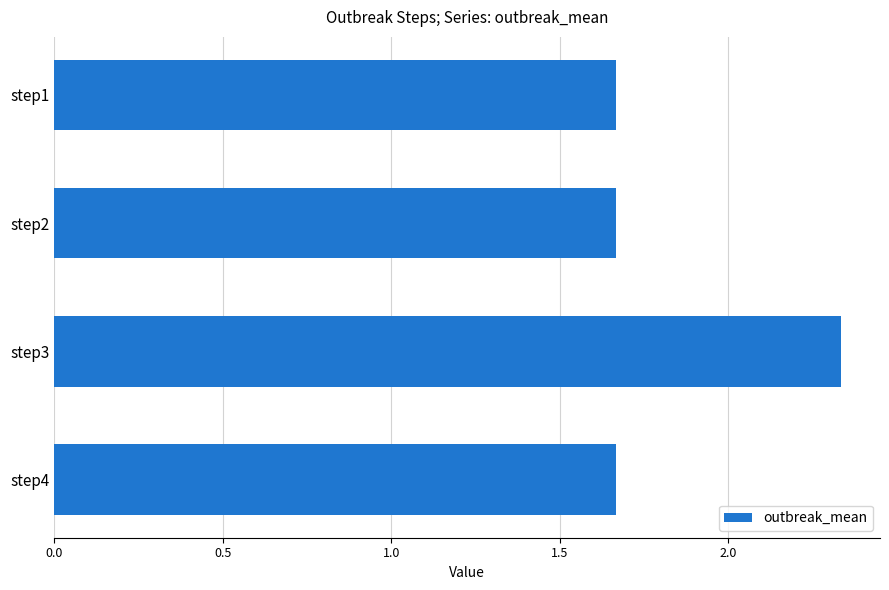

What is the ratio of the value at step1 to the value at step2?

1.0